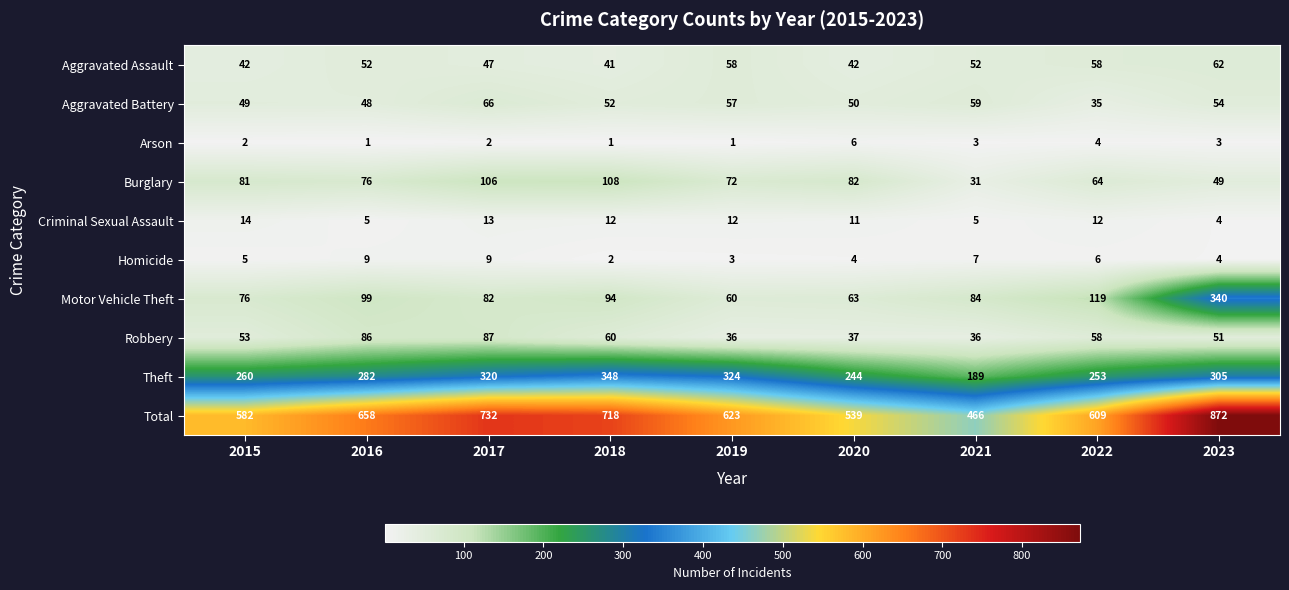

What is the greatest value displayed?

872